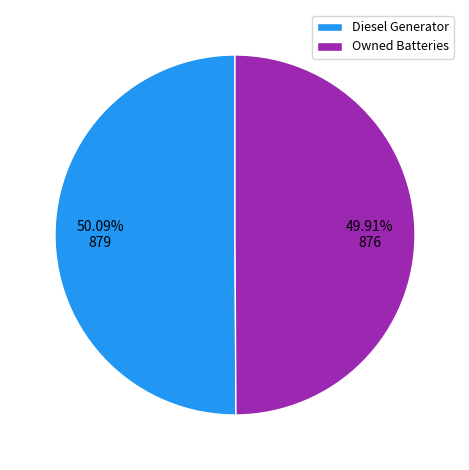

Count the number of slices in the pie.

2